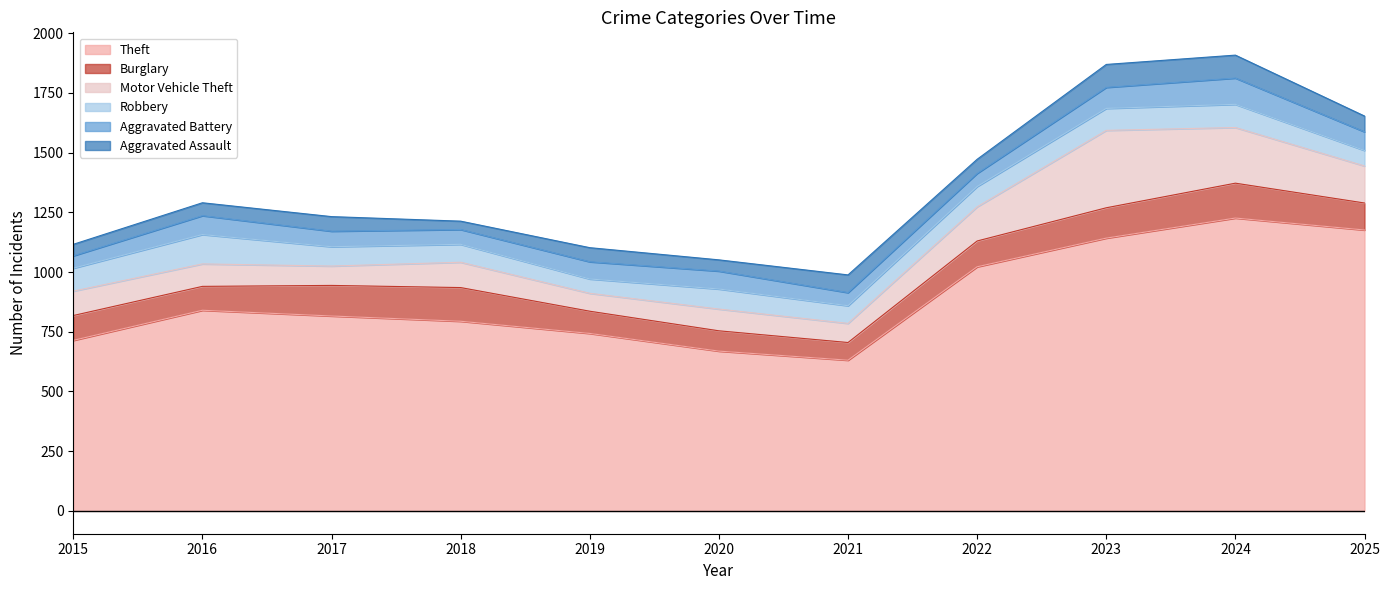

How many distinct data groups are displayed?

6